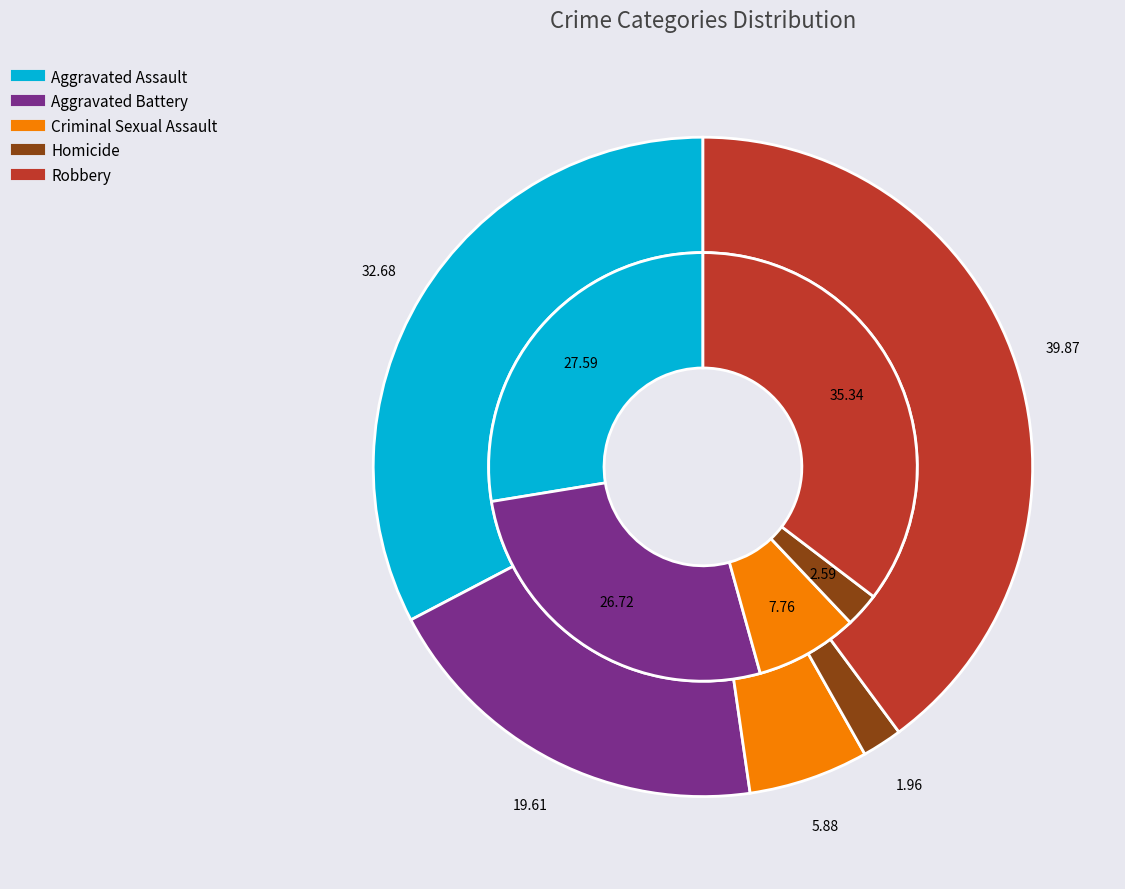

Is it true that 2 is 1% of the pie?

False